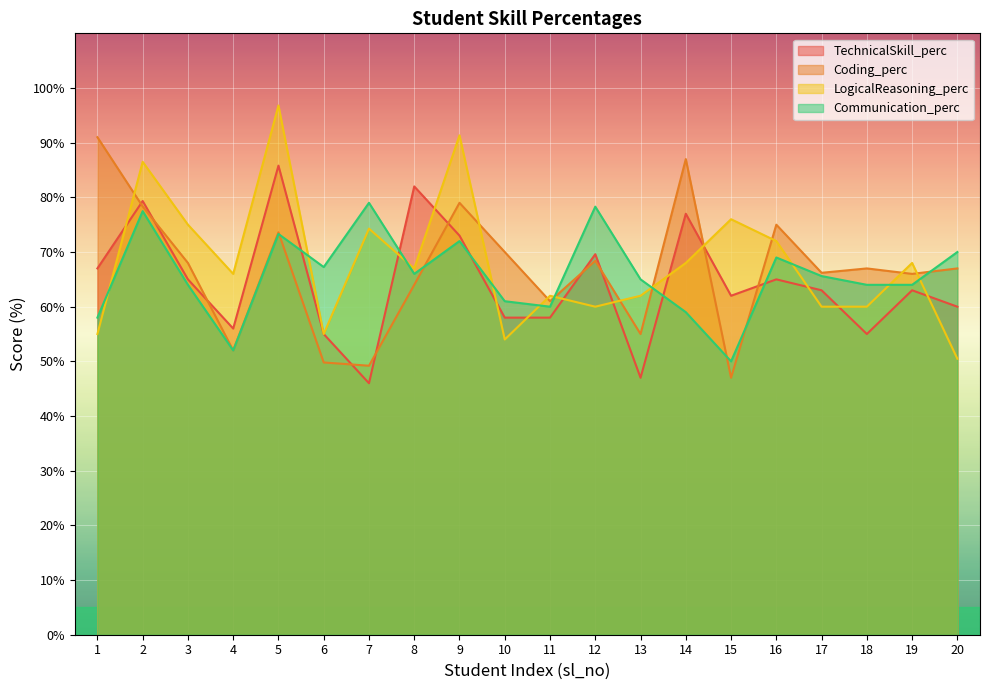

True or false: Communication_perc has a value of 22.6 at 1.

False